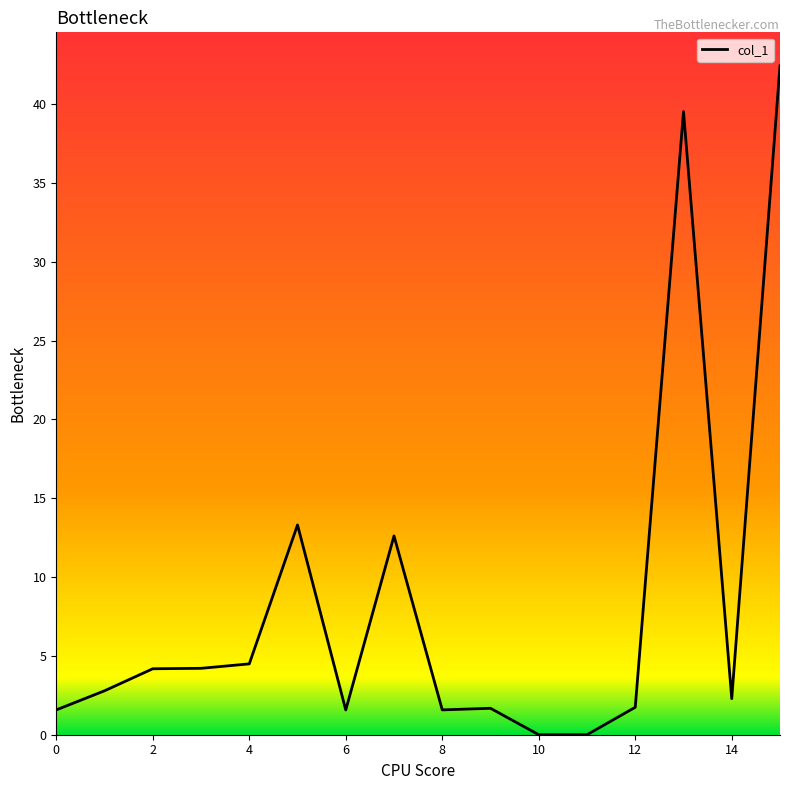

What is the maximum value shown in the chart?

42.4